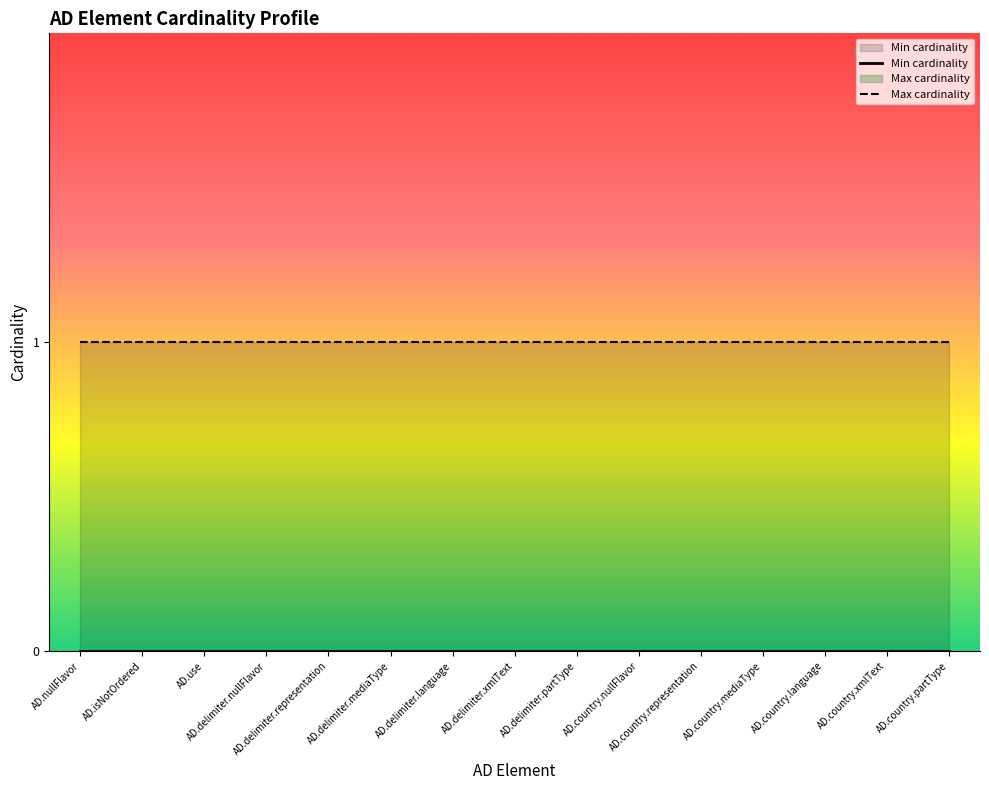

What is the lowest value of the Max cardinality series?

1